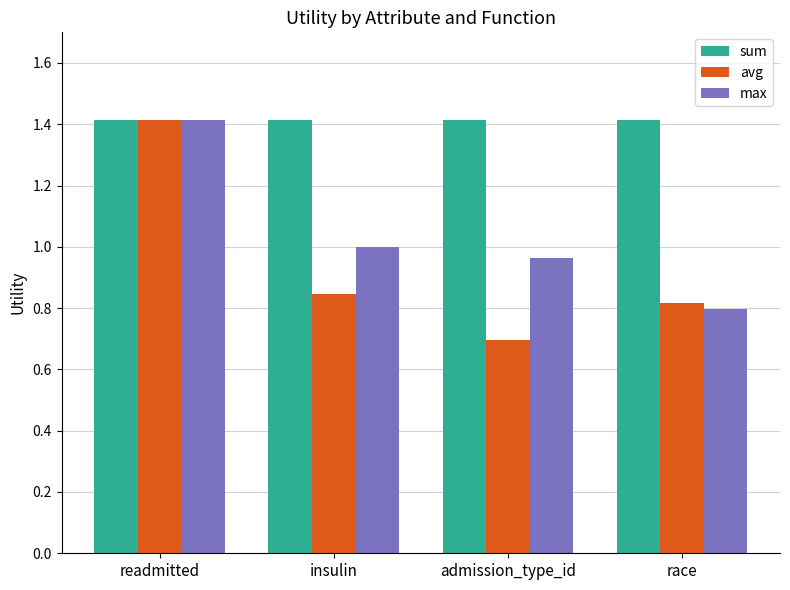

What is the sum of all max values?

4.2